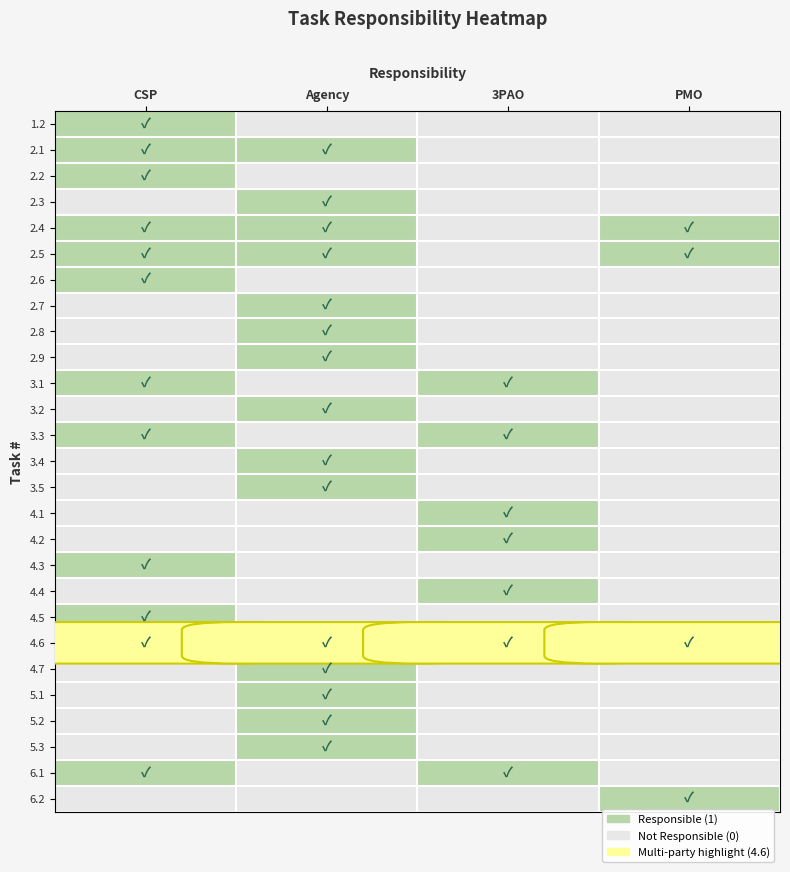

Which label corresponds to the largest value in the chart?

CSP